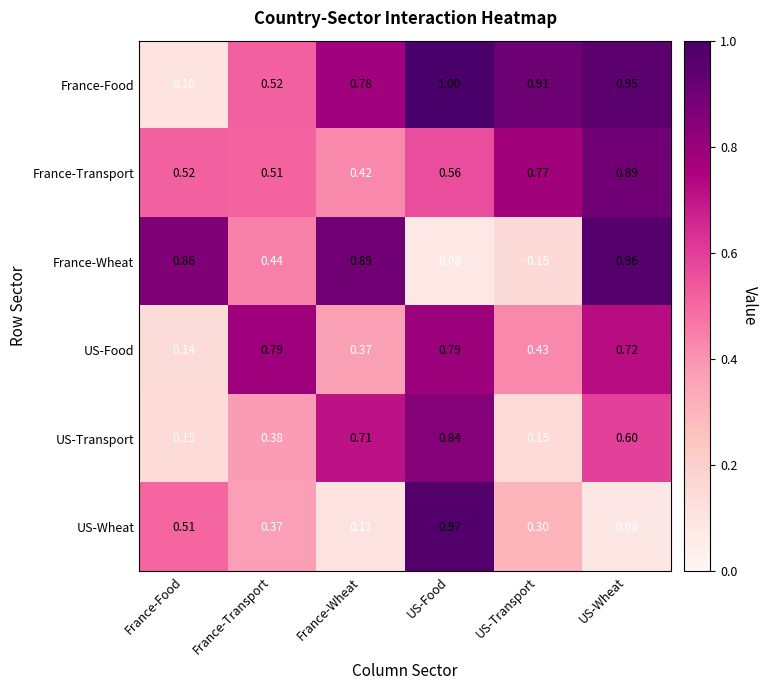

Which series changed the most between US-Food and US-Wheat?

US-Wheat